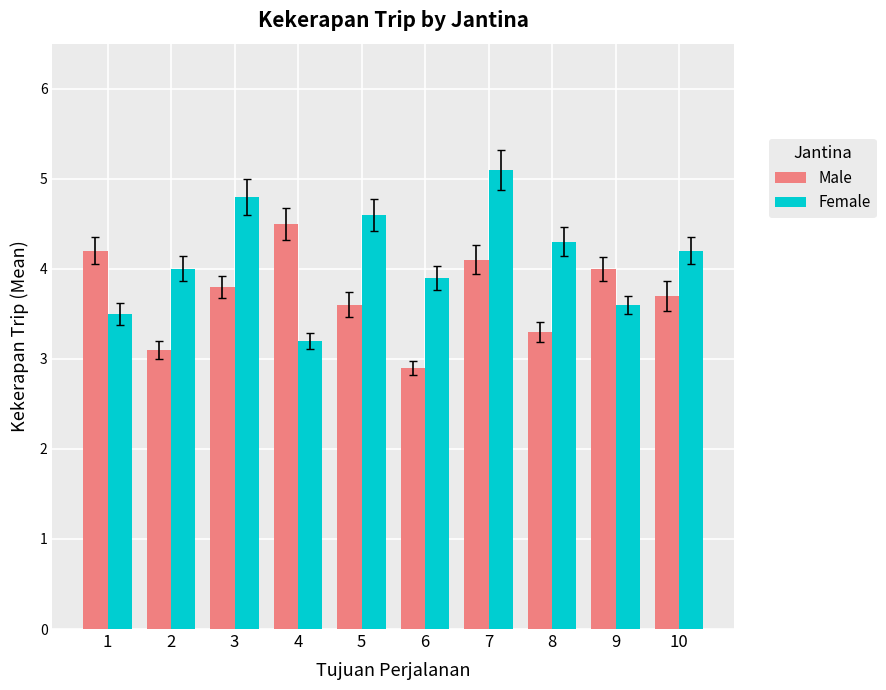

What is the difference between the second highest and minimum values in the Female series?

1.6